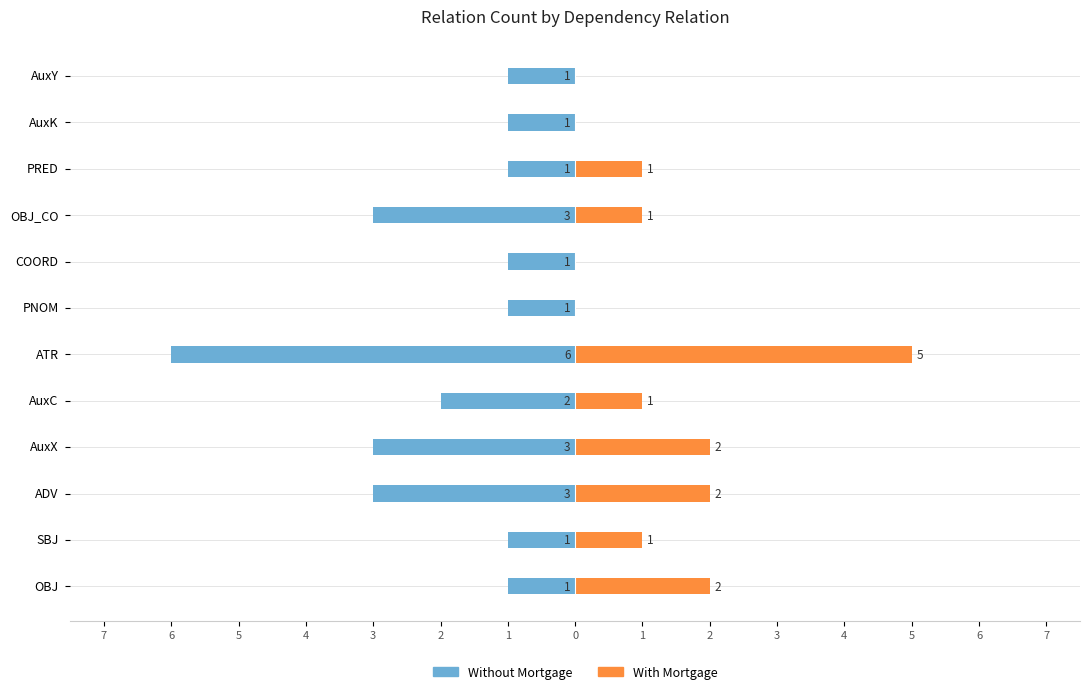

What is the difference between the maximum and minimum values in the Without Mortgage series?

5